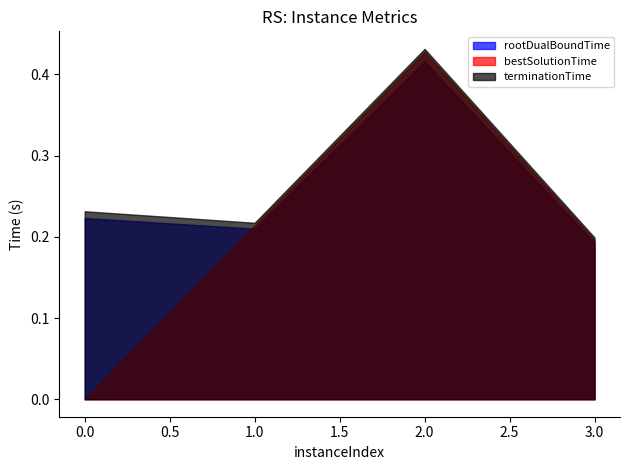

Which series has the largest range (max minus min)?

bestSolutionTime